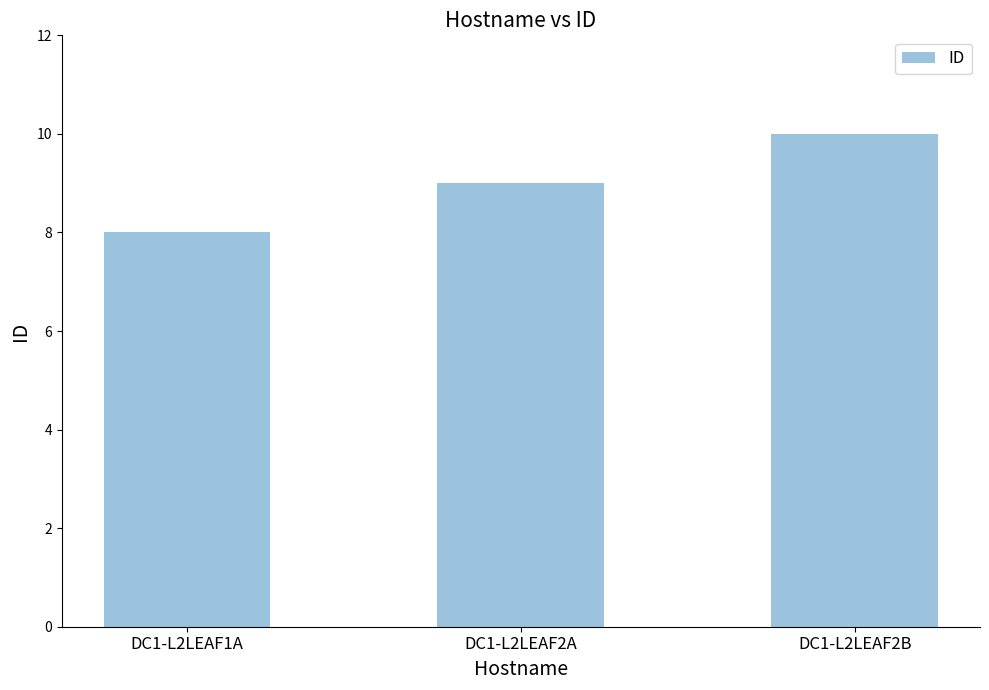

How many data points are less than 9?

1